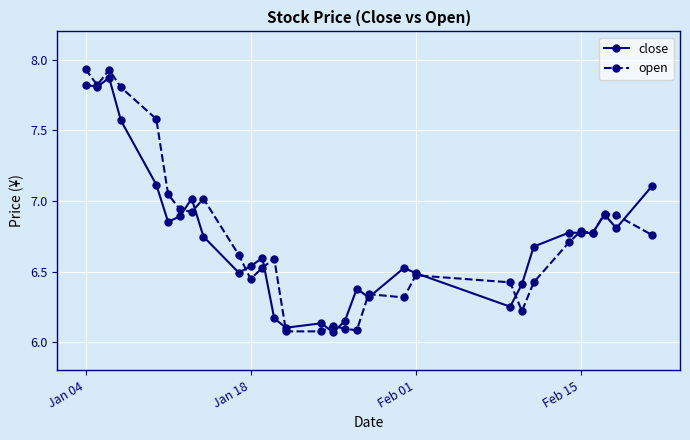

What is the sum of all open values?

202.6